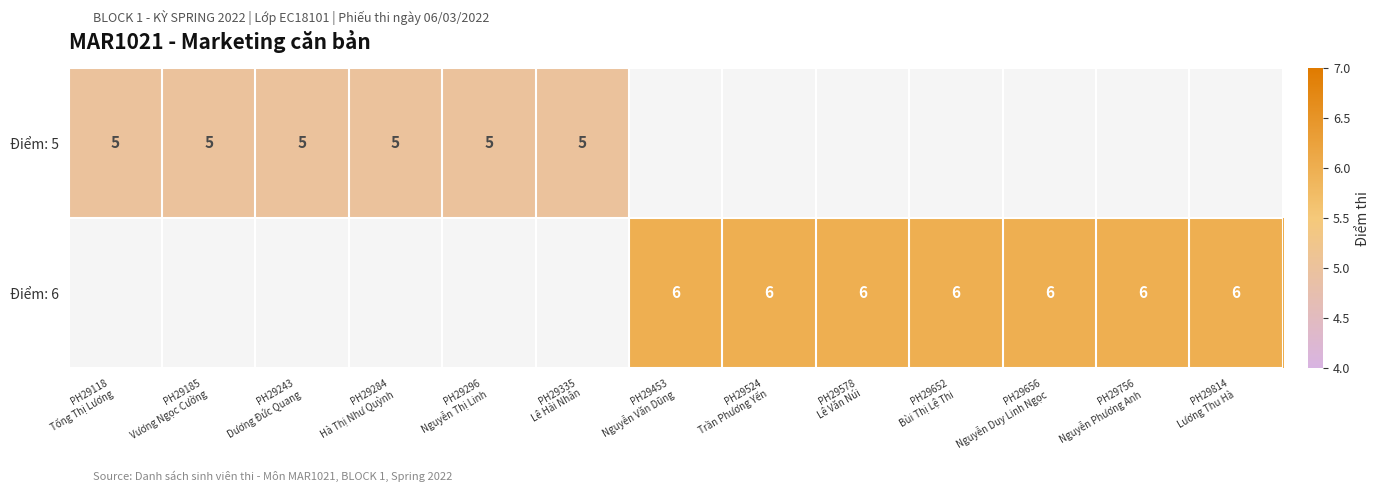

Rank the categories by Điểm: 6 value from lowest to highest.

PH29118 Tống Thị Lương, PH29185 Vương Ngọc Cường, PH29243 Dương Đức Quang, PH29284 Hà Thị Như Quỳnh, PH29296 Nguyễn Thị Linh, PH29335 Lê Hải Nhân, PH29453 Nguyễn Văn Dũng, PH29524 Trần Phương Yến, PH29578 Lê Văn Núi, PH29652 Bùi Thị Lệ Thi, PH29656 Nguyễn Duy Linh Ngọc, PH29756 Nguyễn Phương Anh, PH29814 Lương Thu Hà